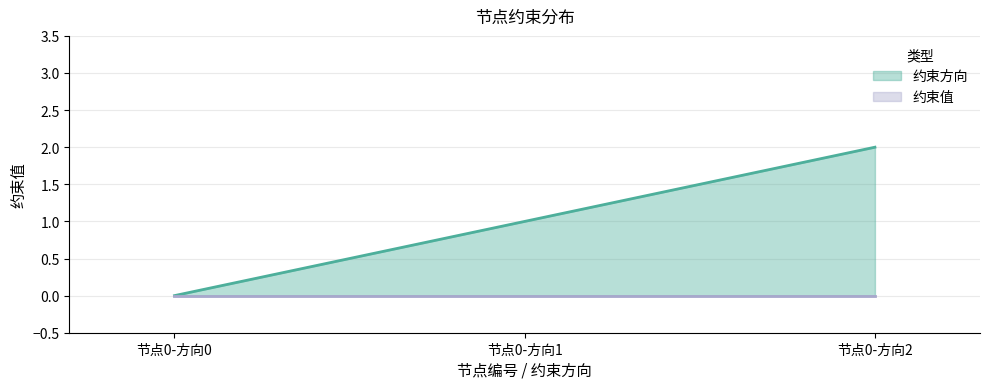

True or false: 约束方向 has a value of 0 at 节点0-方向0.

True